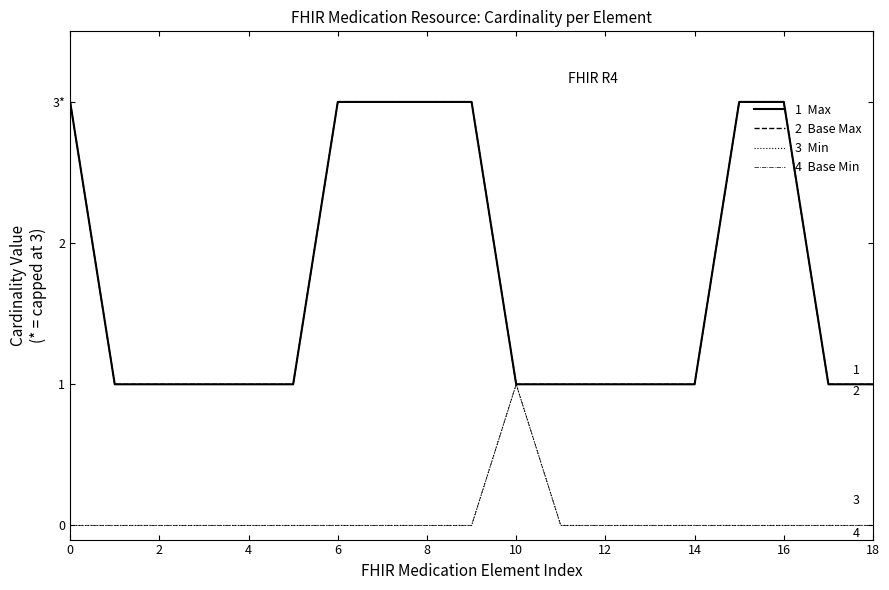

Does the chart display data point markers on the line(s)?

No